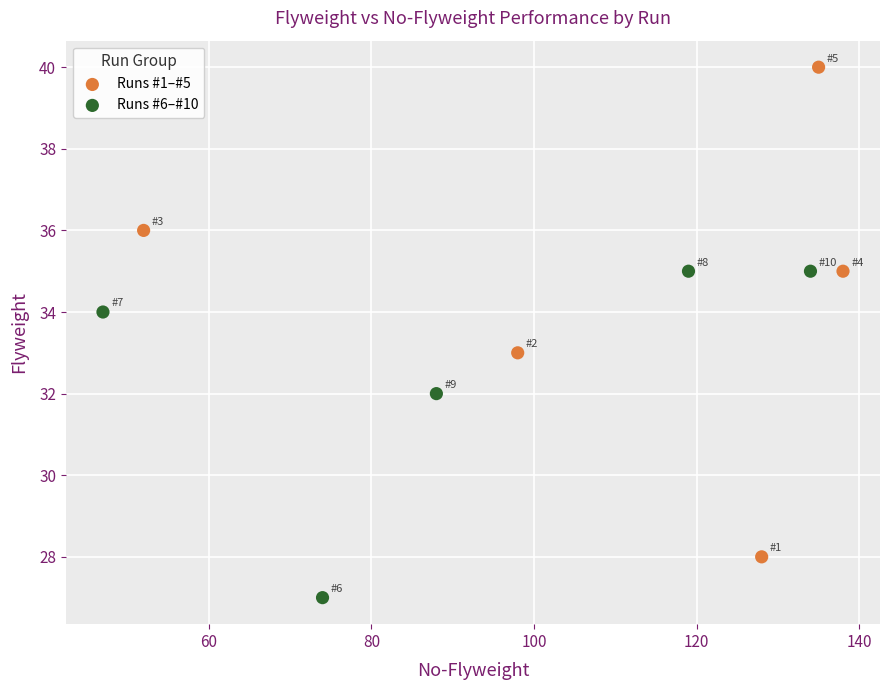

Which series reaches the minimum Y coordinate?

Runs #6–#10